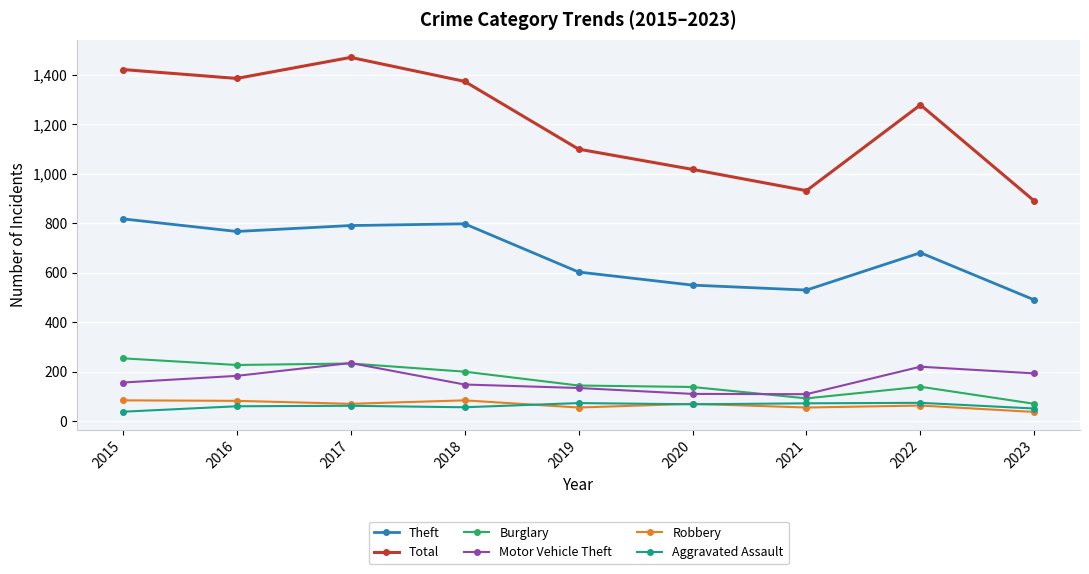

How many interior local valleys does the Total series have?

2